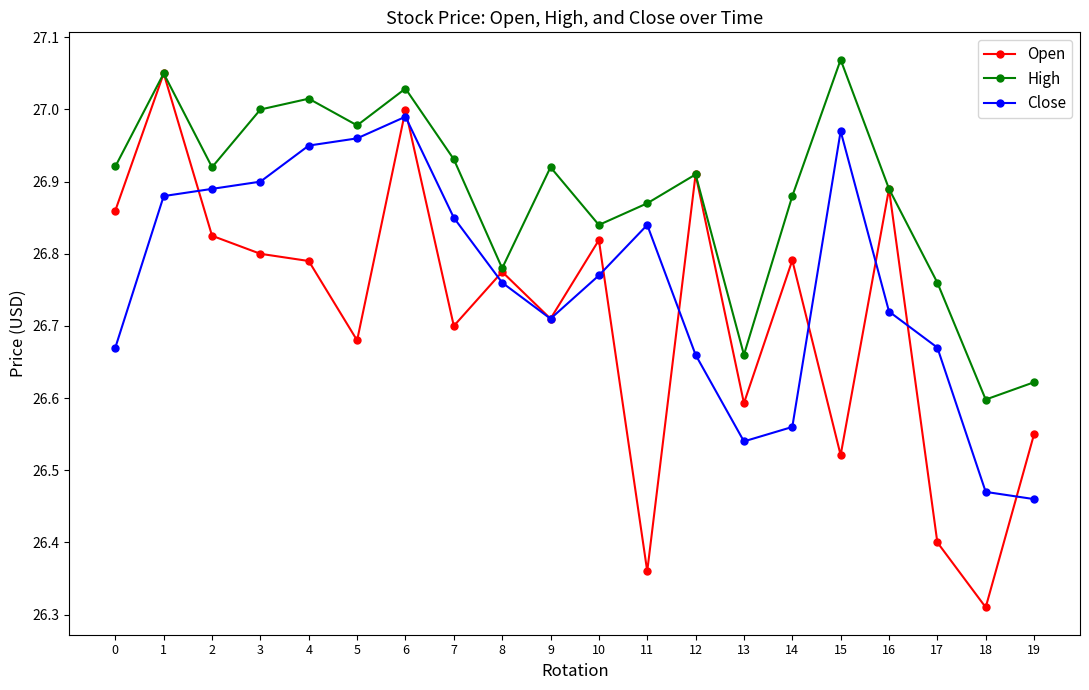

True or false: High and Close intersect in this chart.

False